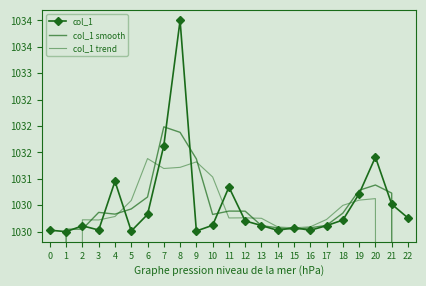

Between 16 and 2, which is larger?

2